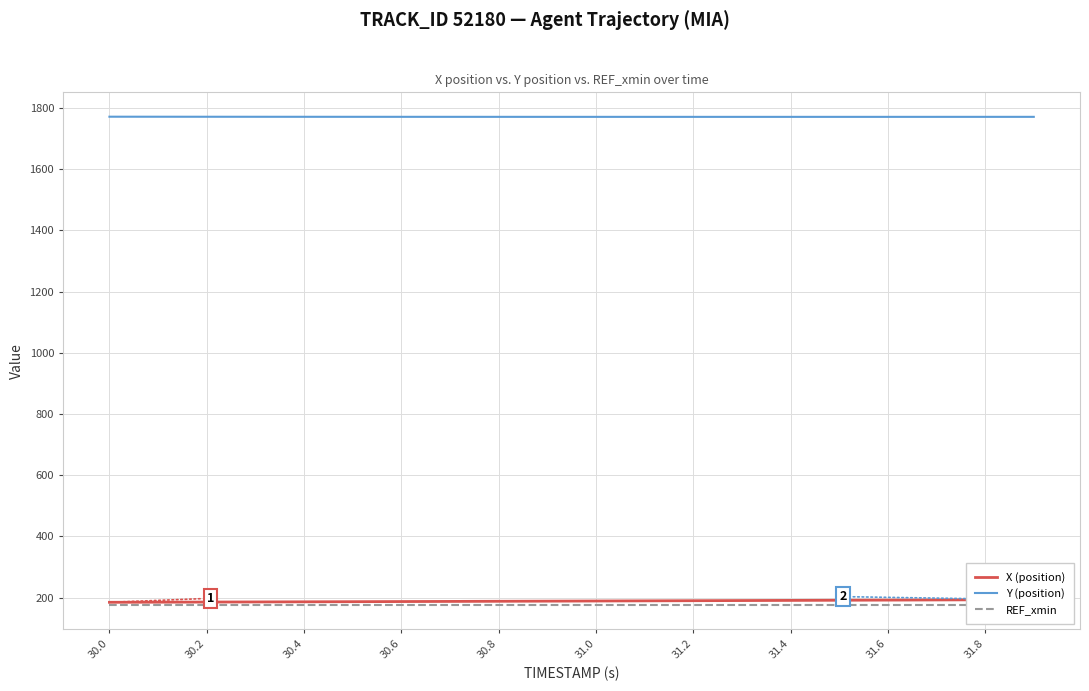

Is it true that X (position) equals 113.6 at 30.4?

False